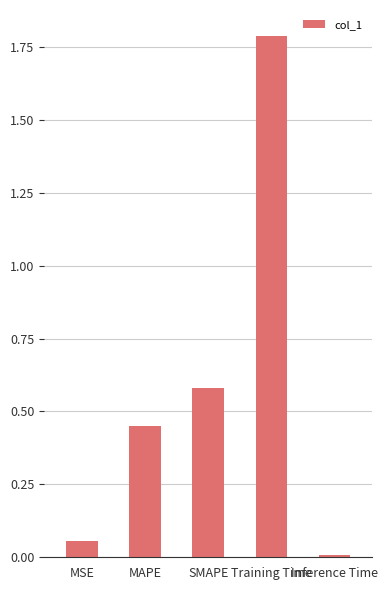

Which category has the lowest value across all series?

Inference Time